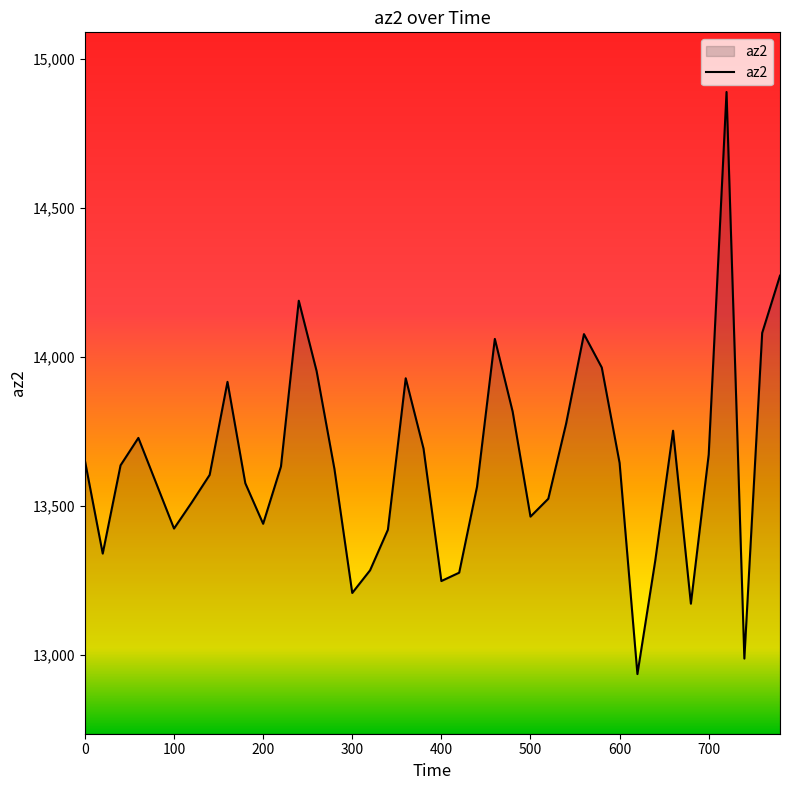

What is the minimum value shown in the chart?

12936